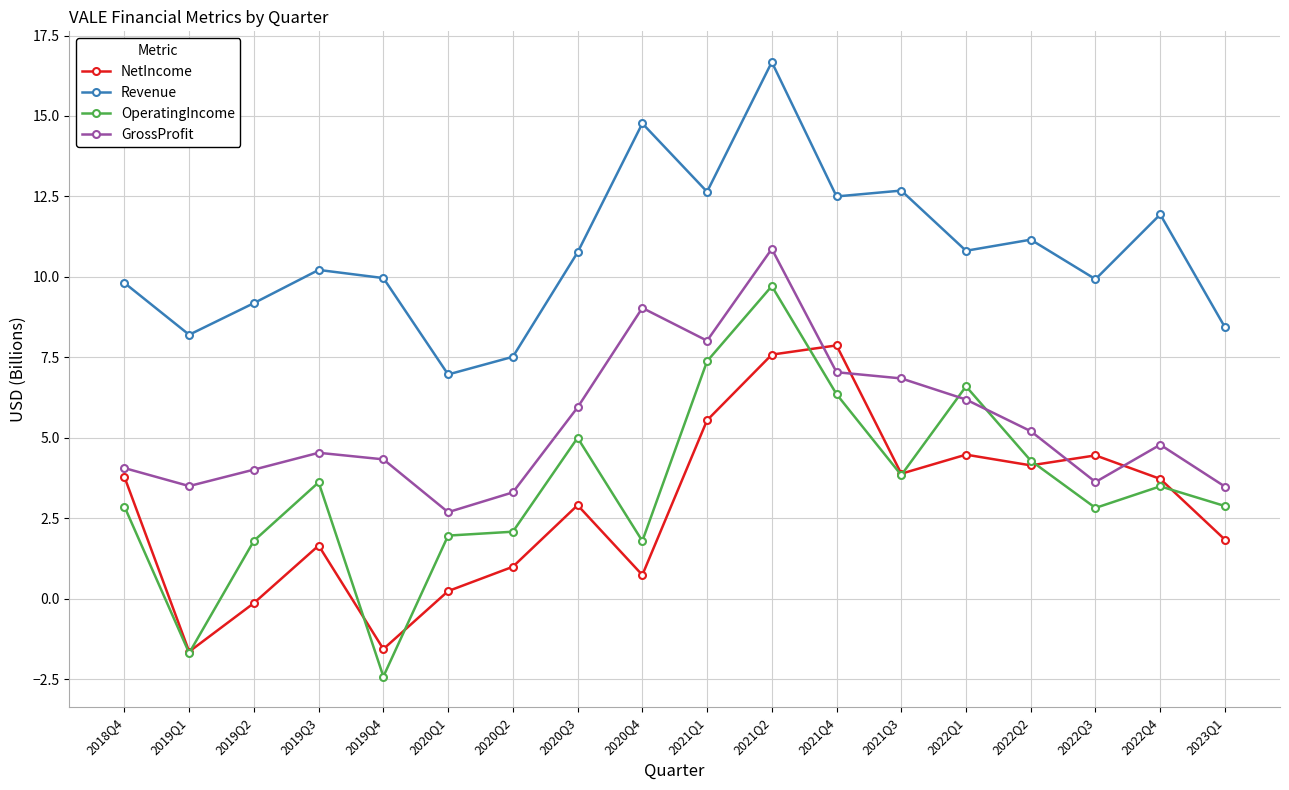

What are all the series names shown in the legend?

NetIncome, Revenue, OperatingIncome, GrossProfit